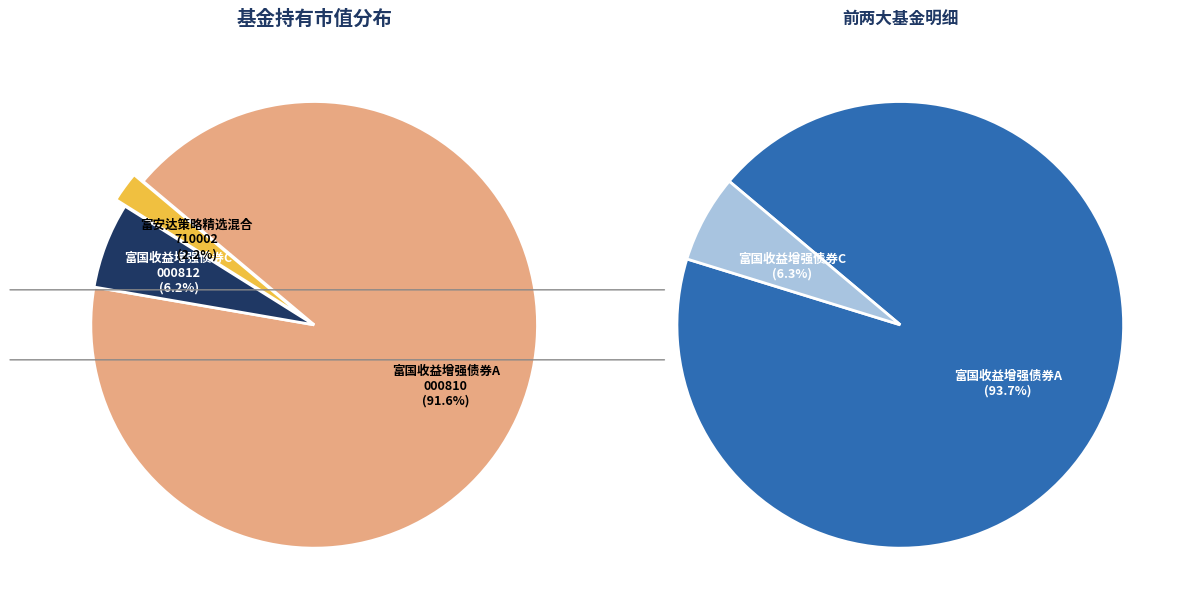

How many segments does this pie chart have?

3